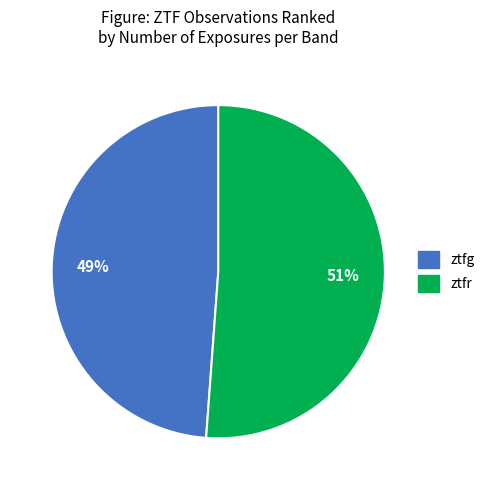

To the nearest percent, what is the difference between the largest and smallest slice percentages?

2%